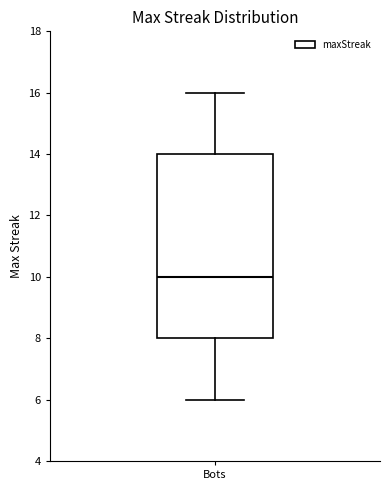

Where does the median line of the box for Bots sit on the y-axis? The values are not printed on the chart, so give them approximately, as read against the axis.

10